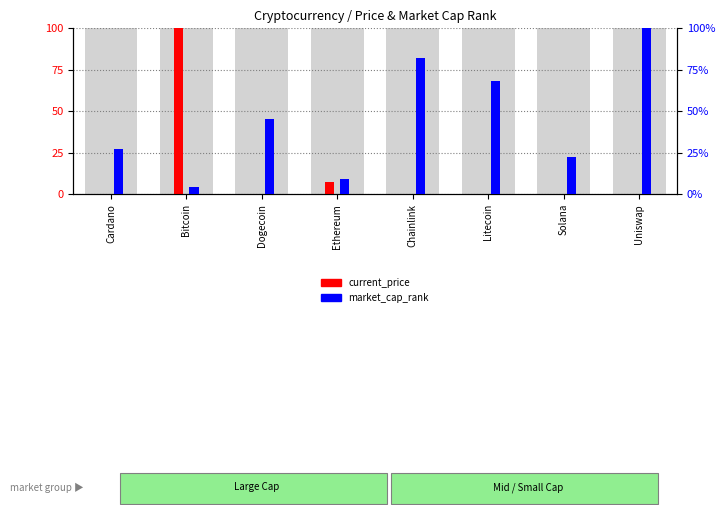

True or false: current_price (norm) has a value of 0.0 at Uniswap.

False